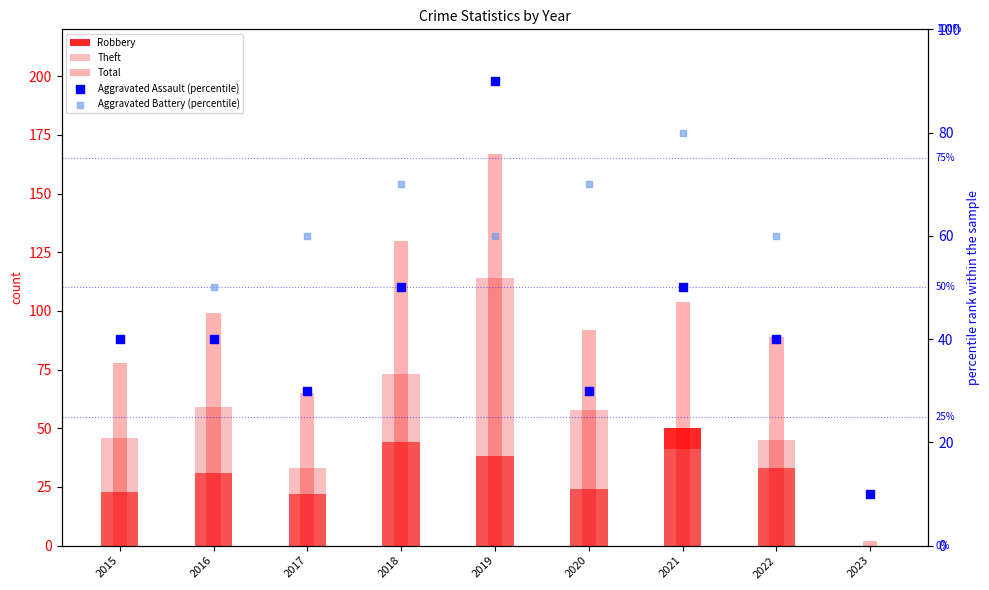

Which series contains the lowest Y value?

Robbery